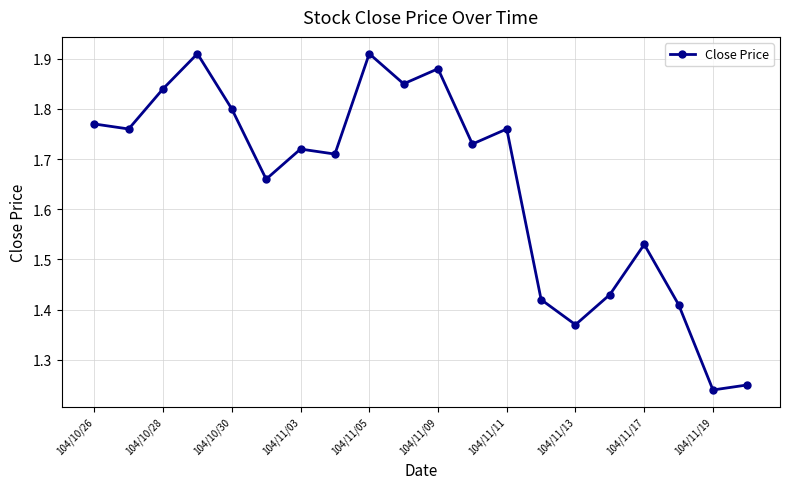

What is the average value?

1.6